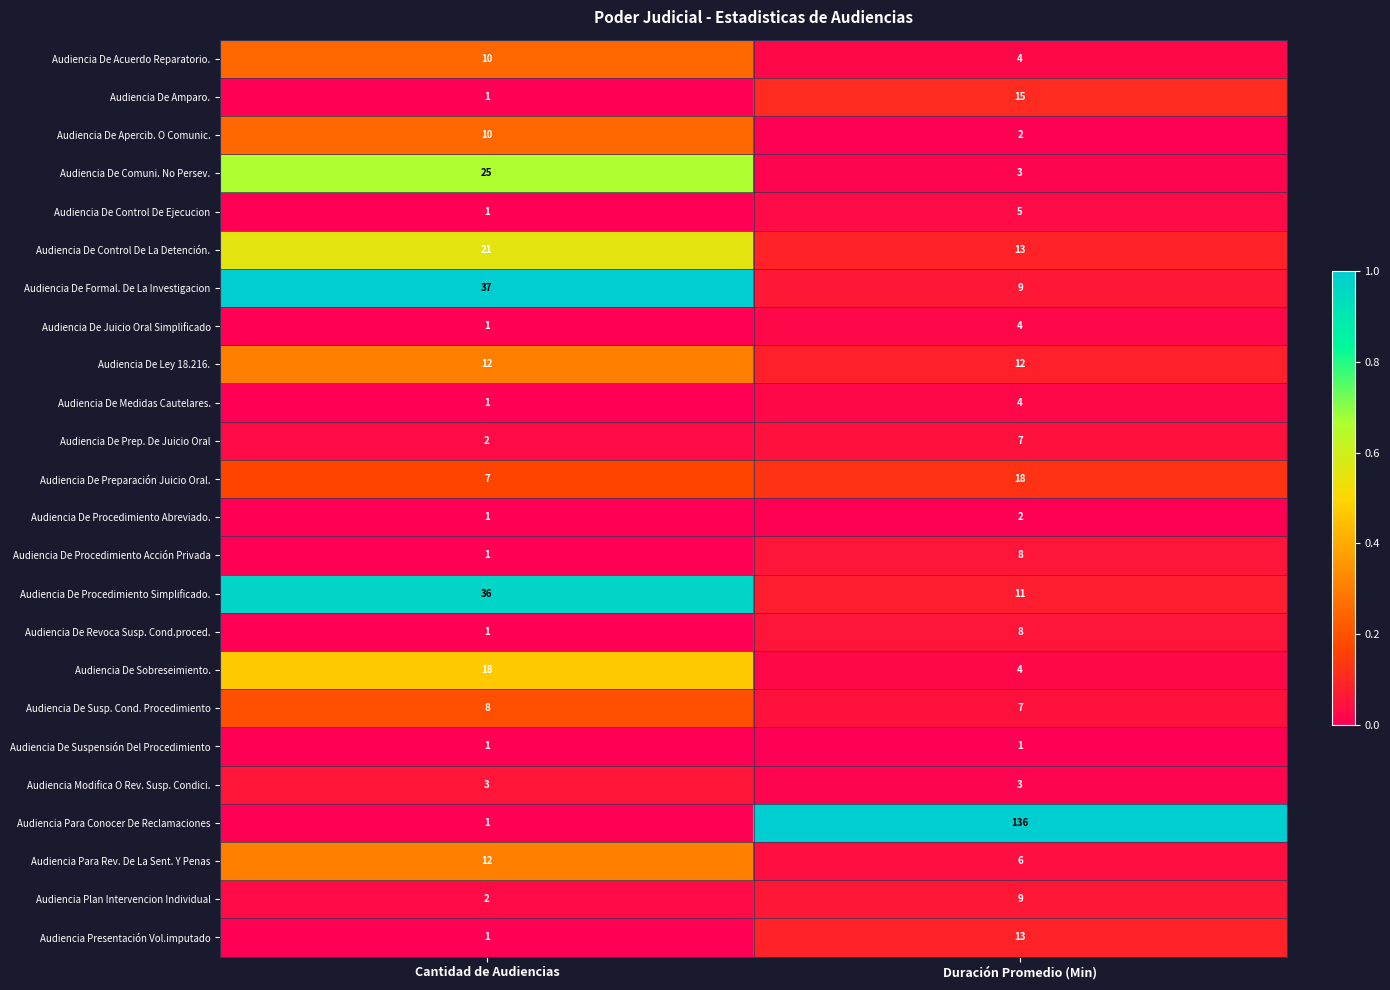

At which category is the sum across all series the highest?

Duración Promedio (Min)